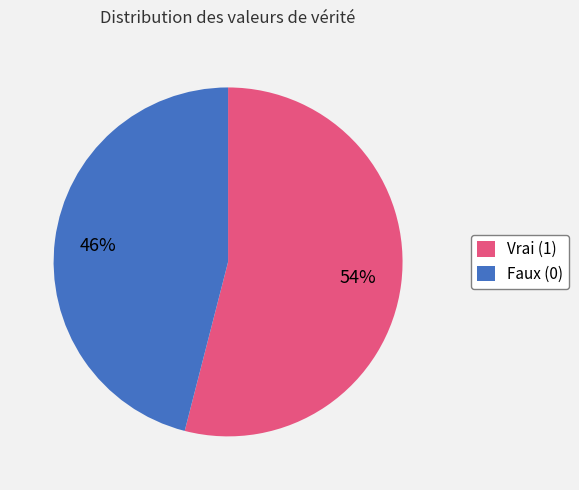

Between Vrai (1) and Faux (0), which is larger?

Vrai (1)